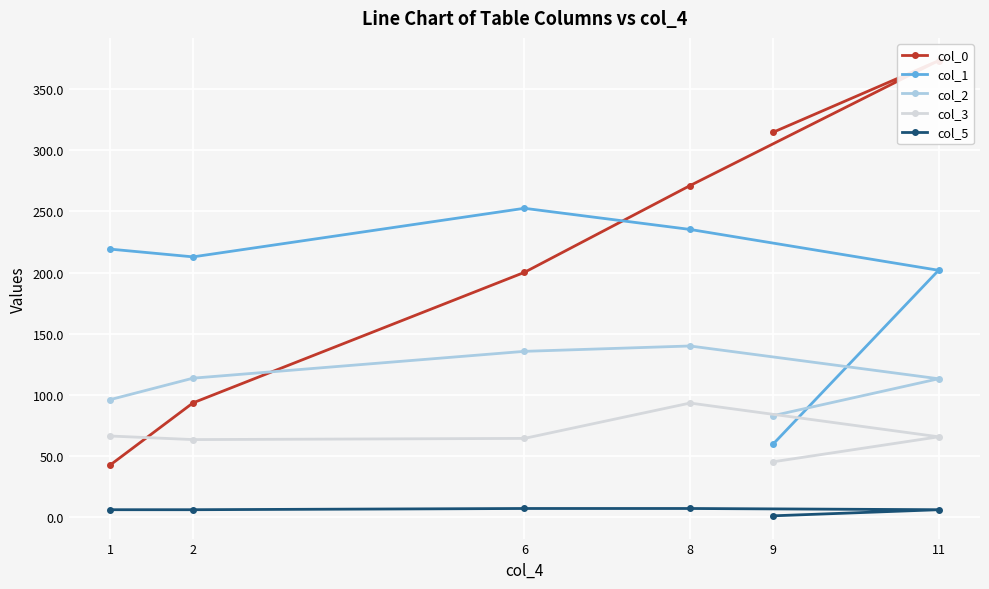

What is the total value across all series at 6?

659.8